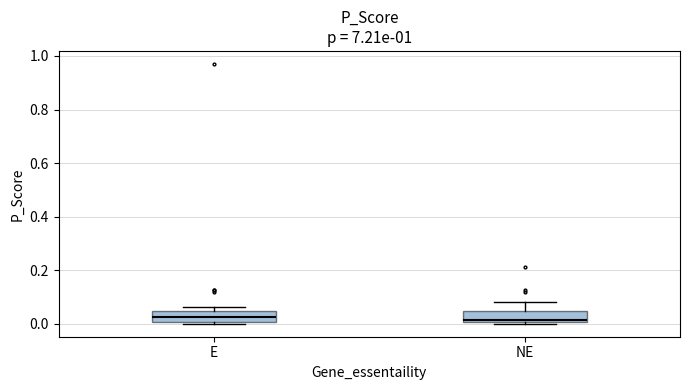

Reading left to right, transcribe this box plot: for each box, give where its median line is, the range the box spans, and where its two whiskers end, as read against the y-axis. The values are not printed on the chart, so give them approximately, as read against the axis.

E: median 0.02, box 0.00 to 0.04, whiskers 0.00 to 0.06
NE: median 0.02, box 0.00 to 0.04, whiskers 0.00 to 0.08